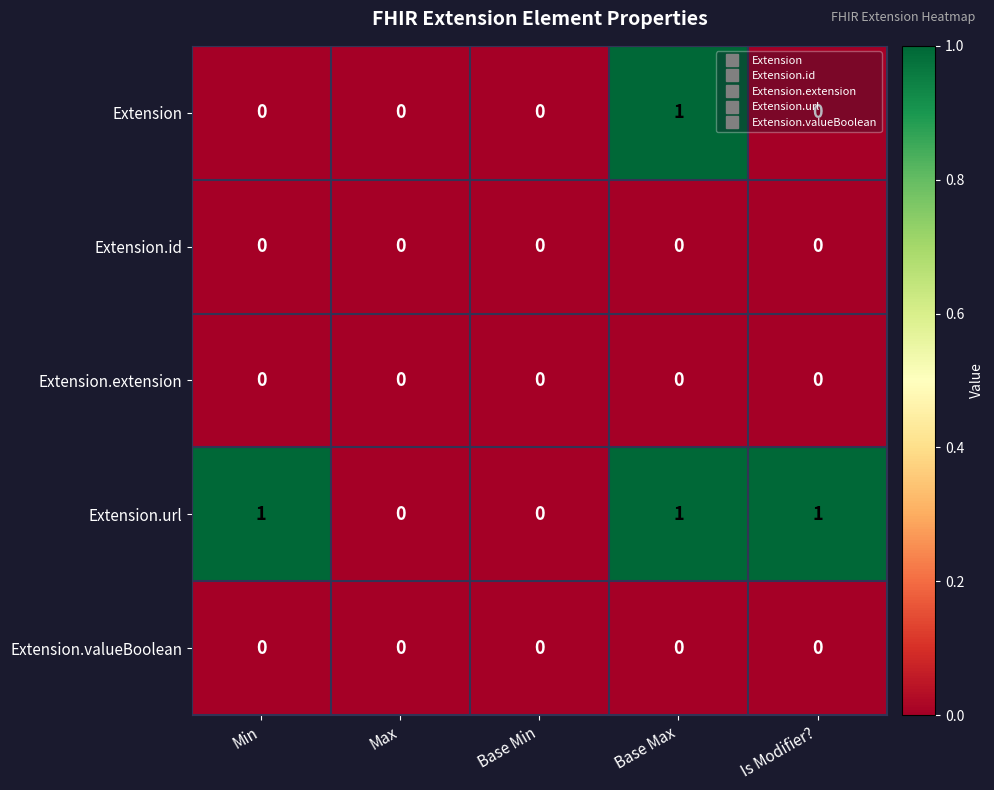

At which label does Extension reach its peak?

Base Max